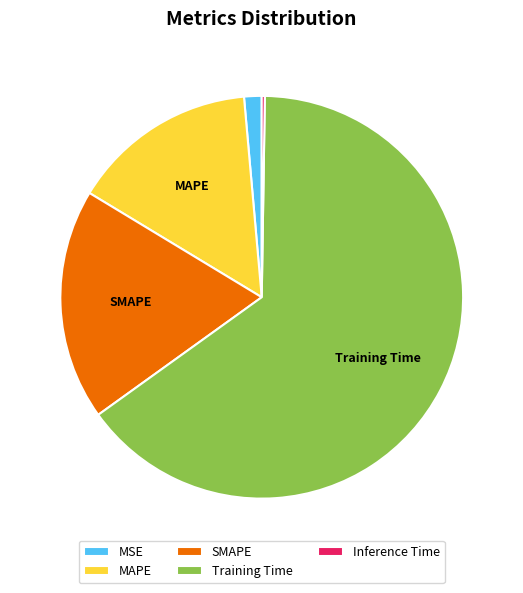

Between MSE and SMAPE, which is larger?

SMAPE